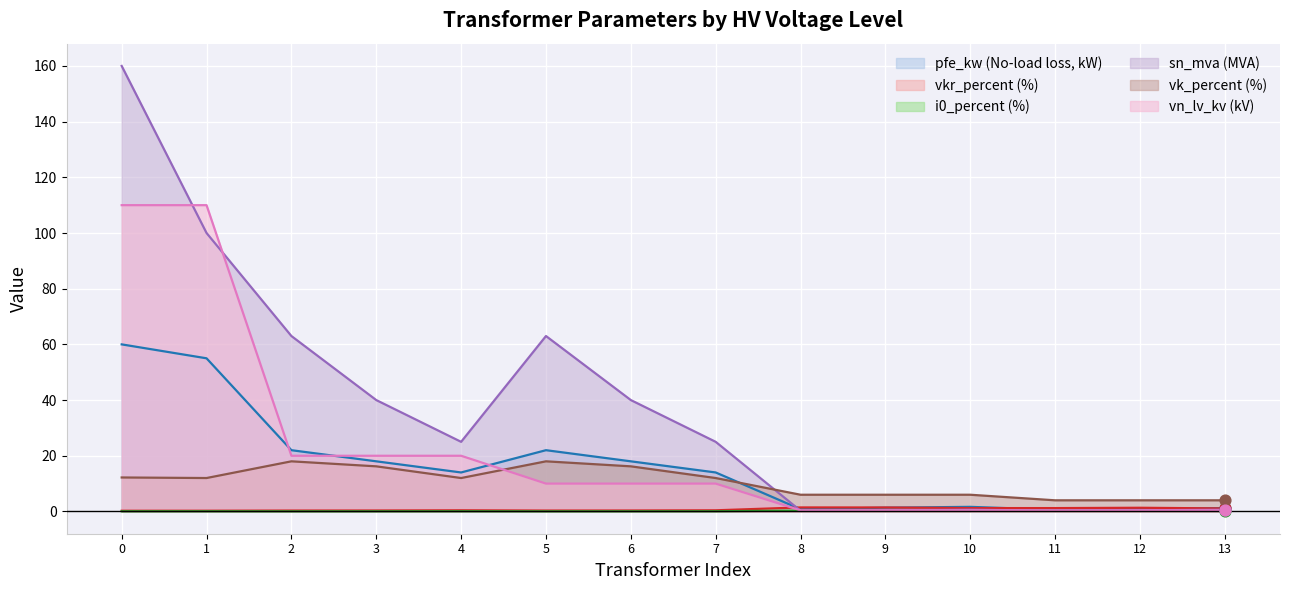

Which series has the largest total across all categories?

sn_mva (MVA)